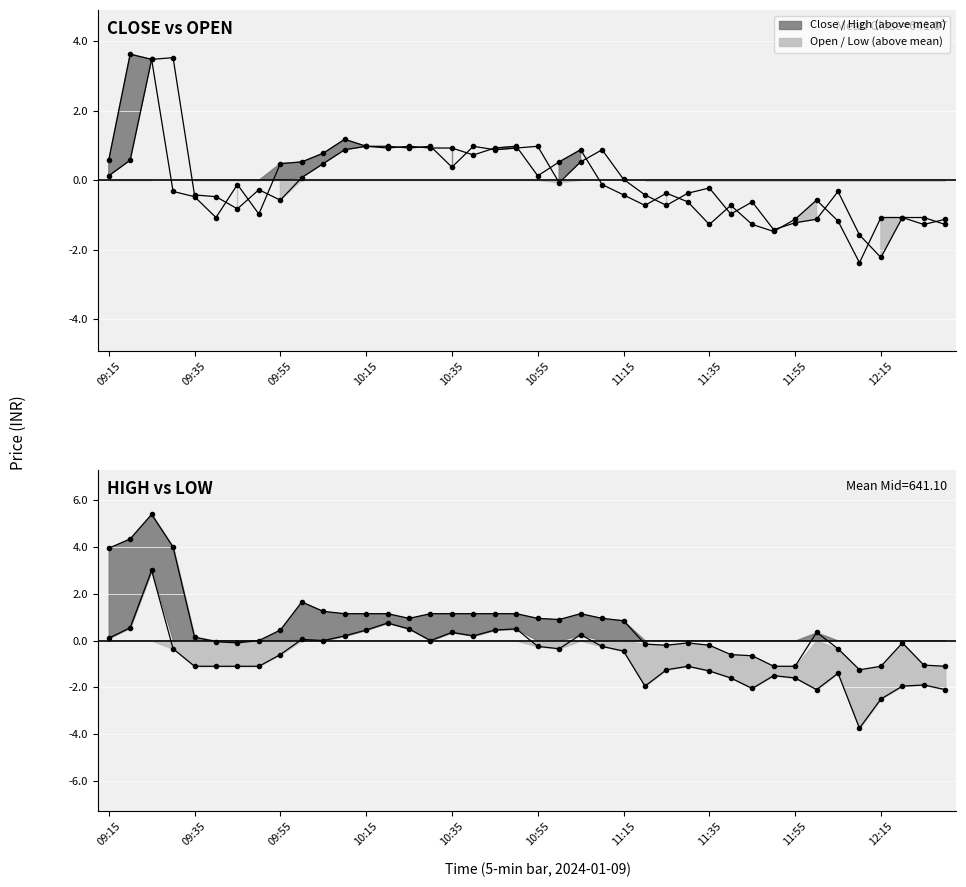

What is the total value across all series at 09:20?

9.1